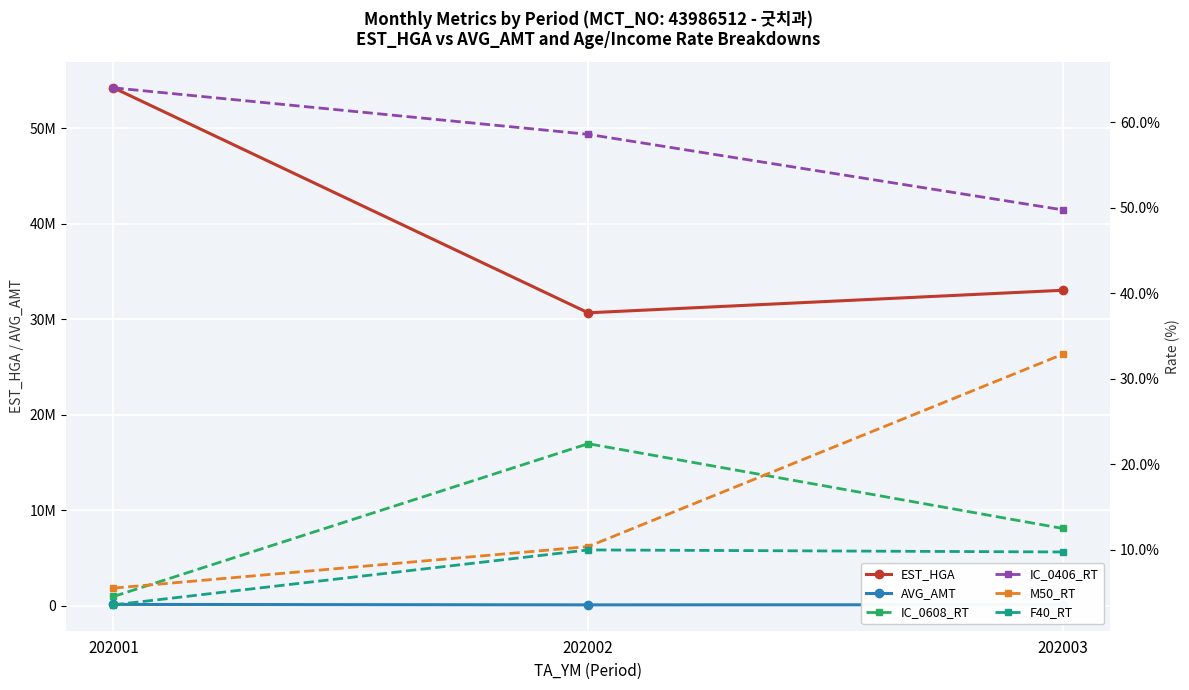

How many lines are shown in the chart?

6